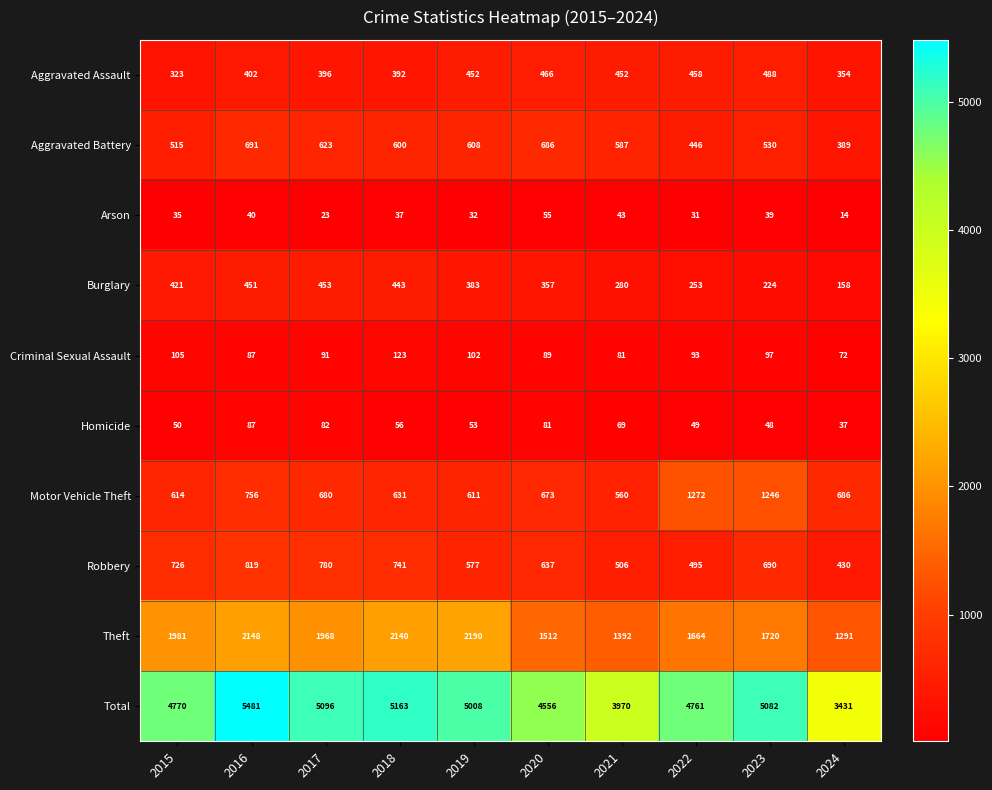

What is the difference between the maximum and minimum values in the Total series?

2050